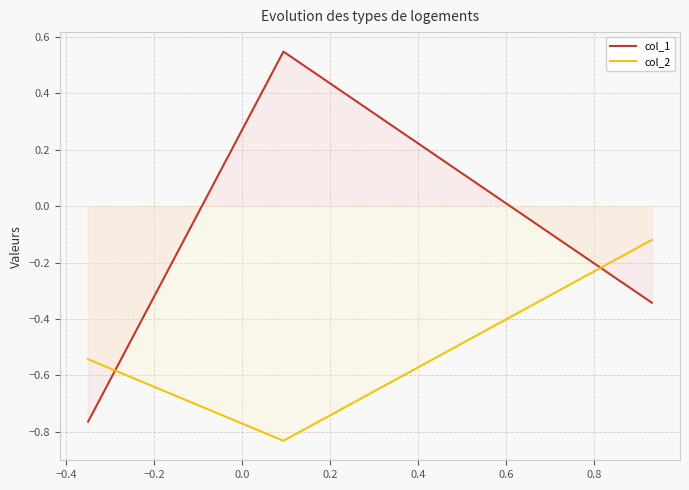

What is the difference between the maximum and second lowest values in the col_1 series?

0.9